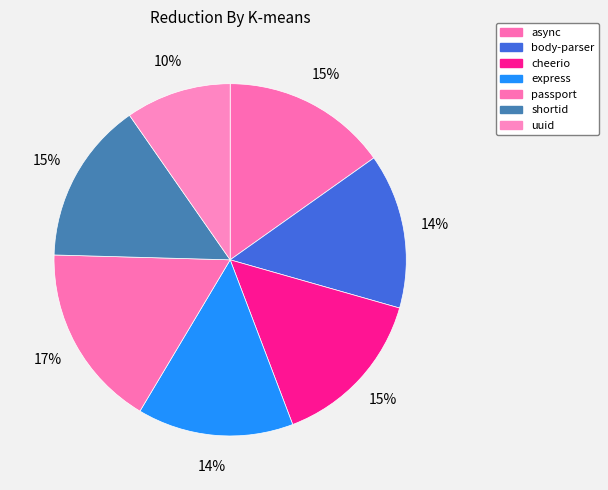

Count the number of slices in the pie.

7